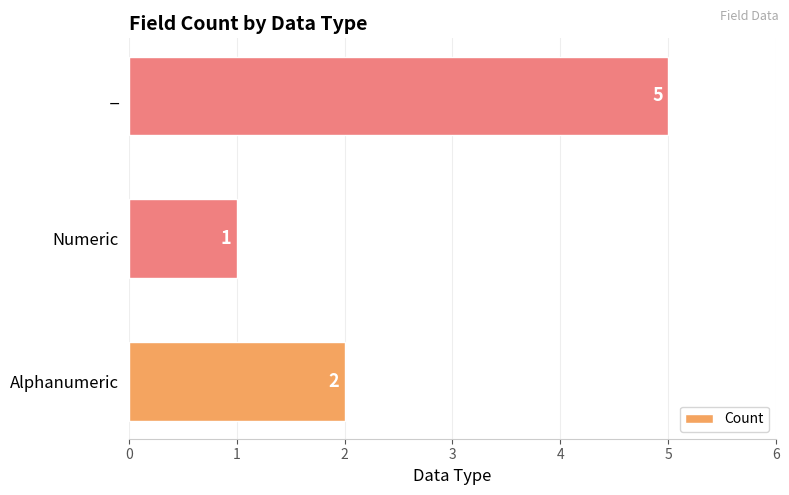

How many data points does each series have?

3